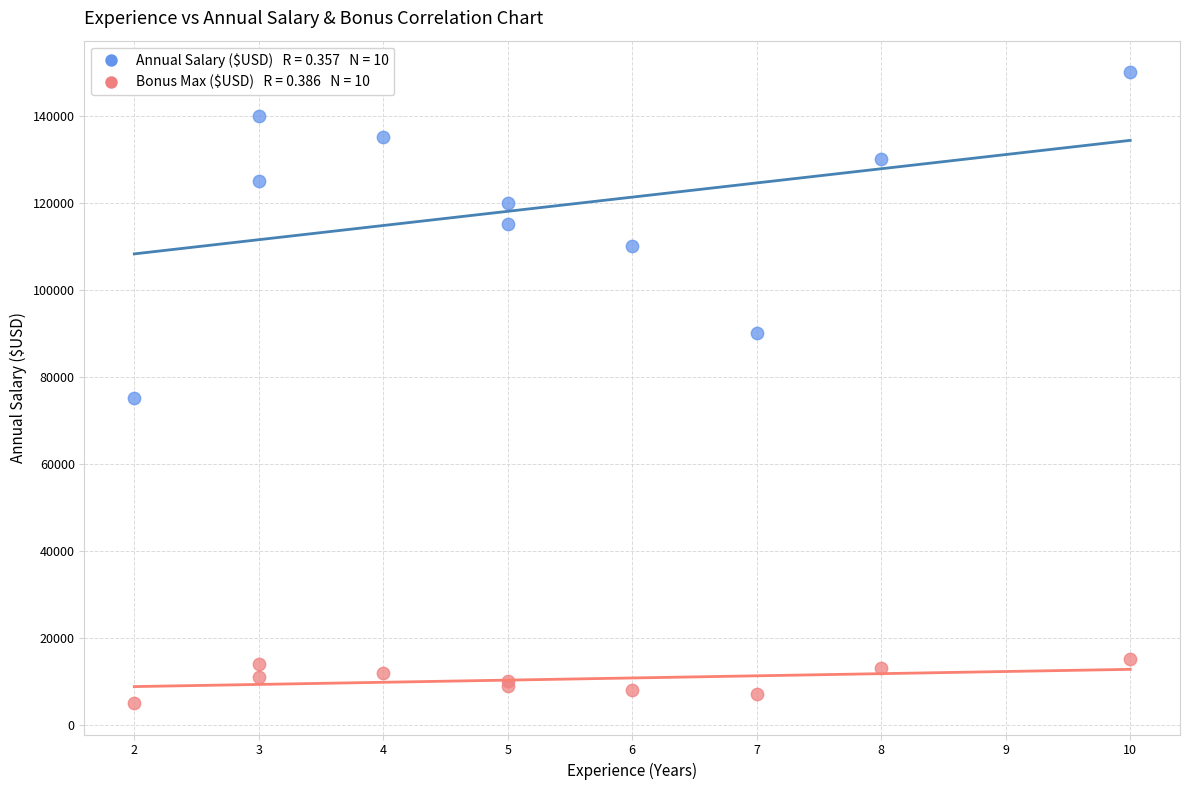

Across all series, what Y value is closest to 77500?

75000